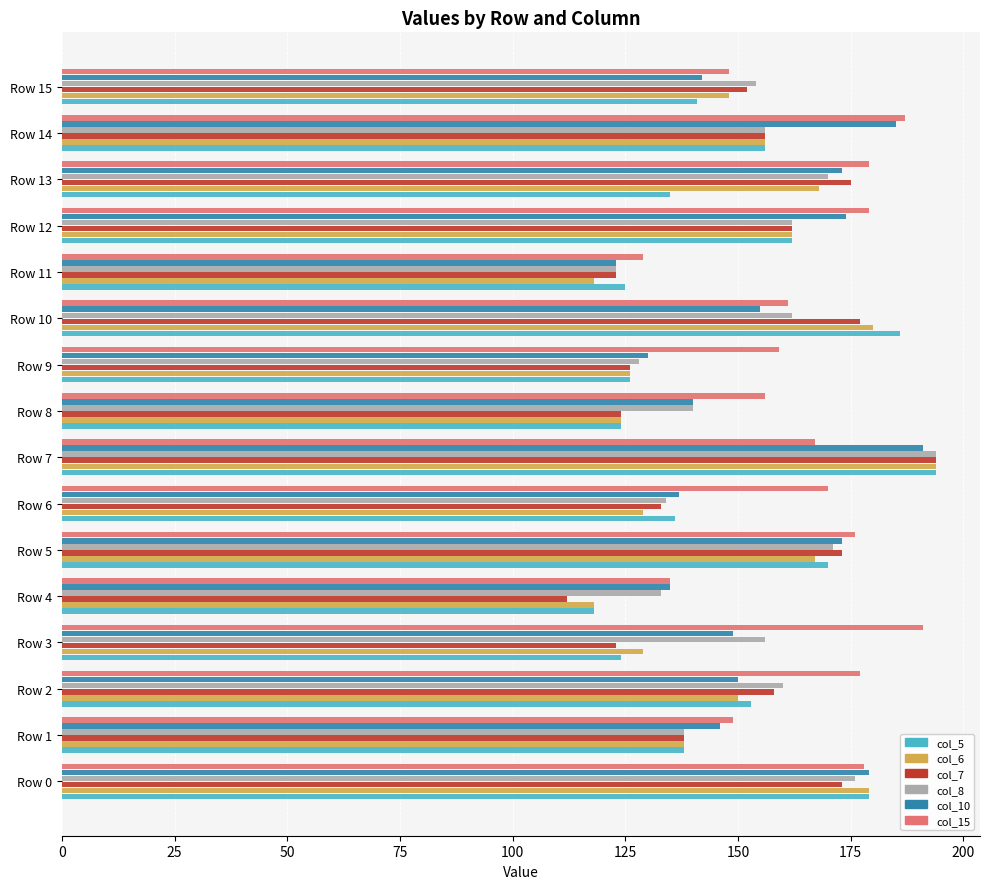

At how many categories does at least one series exceed 192?

1